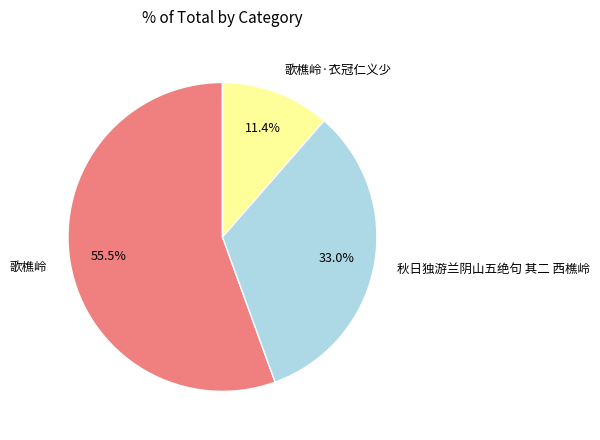

What portion of the pie excludes 歌樵岭·衣冠仁义少?

88.6%